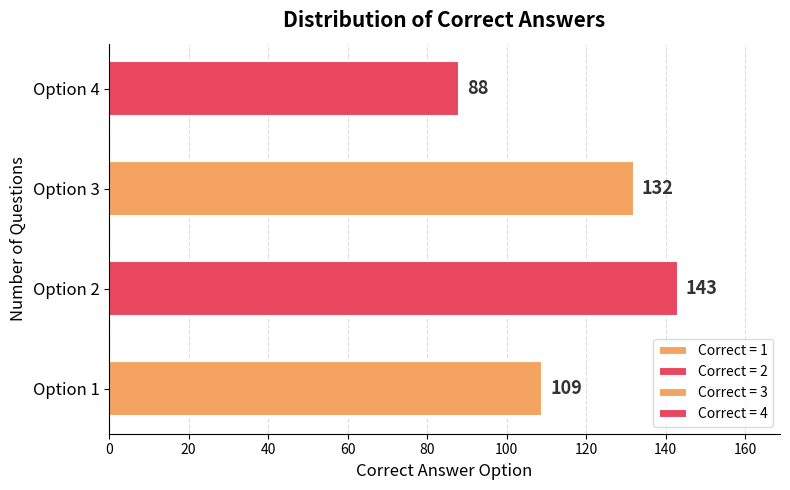

What is the sum of all values?

472